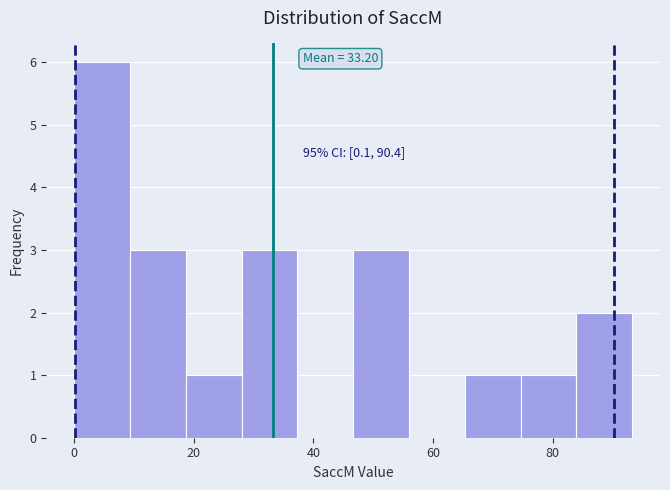

Over which range of the x-axis is the bar tallest?

0 to 10